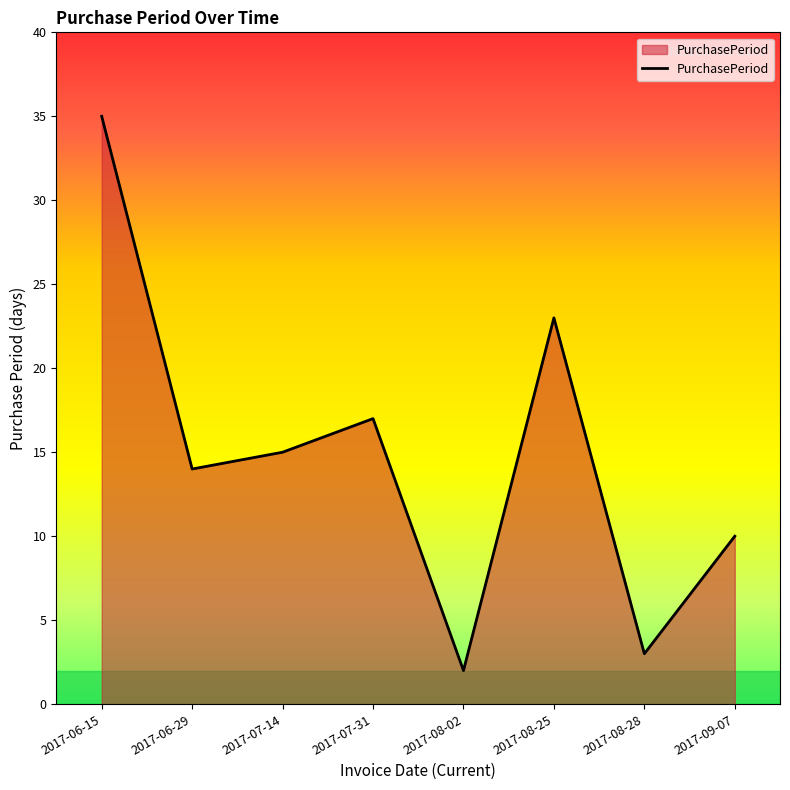

Rank the categories by value from highest to lowest.

2017-06-15, 2017-08-25, 2017-07-31, 2017-07-14, 2017-06-29, 2017-09-07, 2017-08-28, 2017-08-02